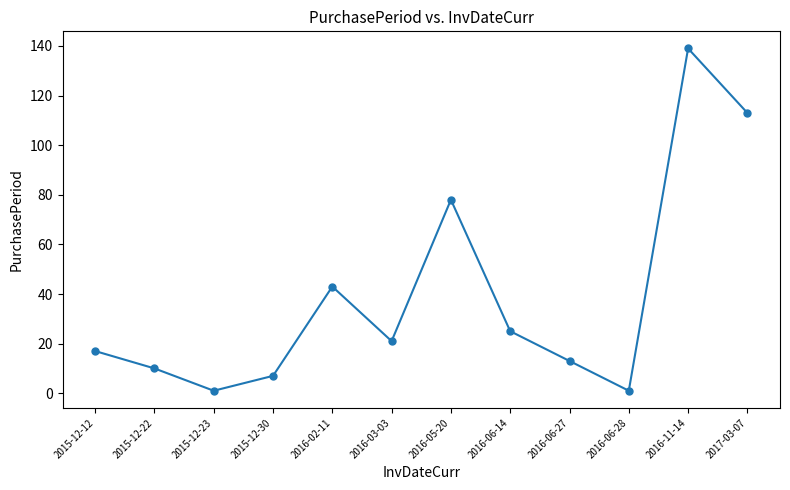

The chart shows a value of 1 at 2015-12-23. True or false?

True